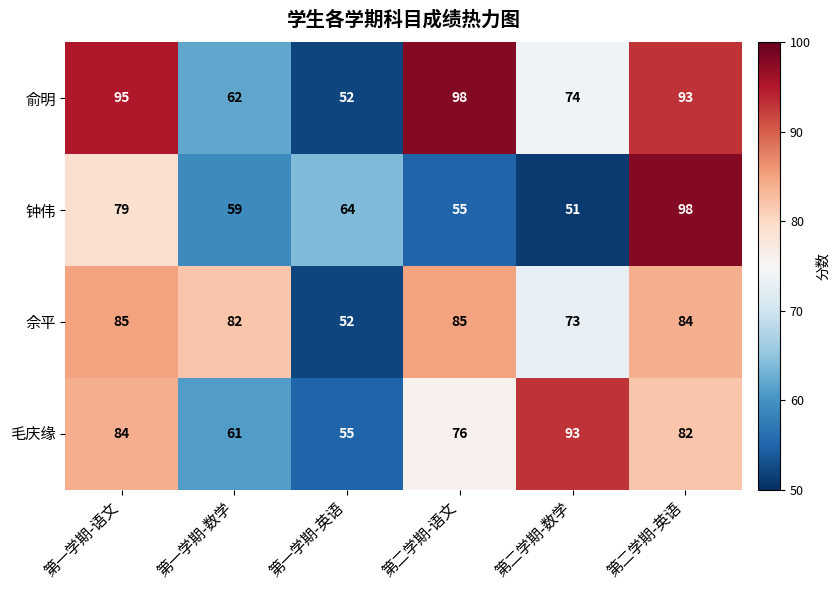

How many data points does each series have?

6